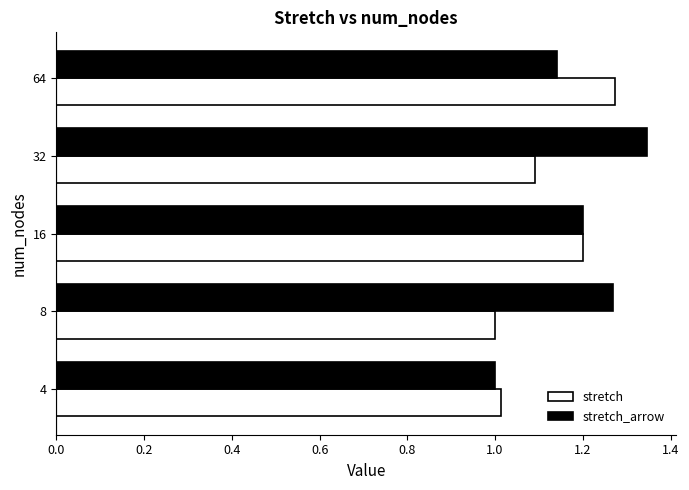

List the labels in order of stretch_arrow value, largest first.

32, 8, 16, 64, 4